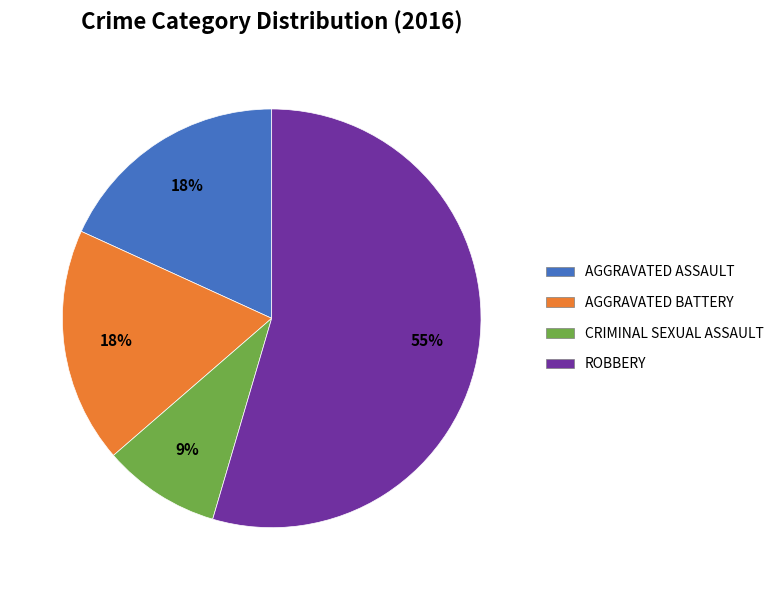

To the nearest percent, what is the average slice percentage?

25%